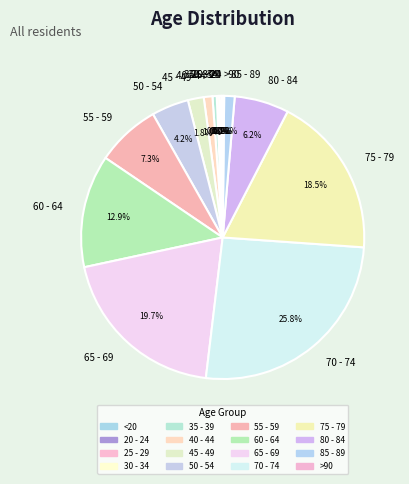

Is the sum of 35 - 39 and 55 - 59 greater than half?

No